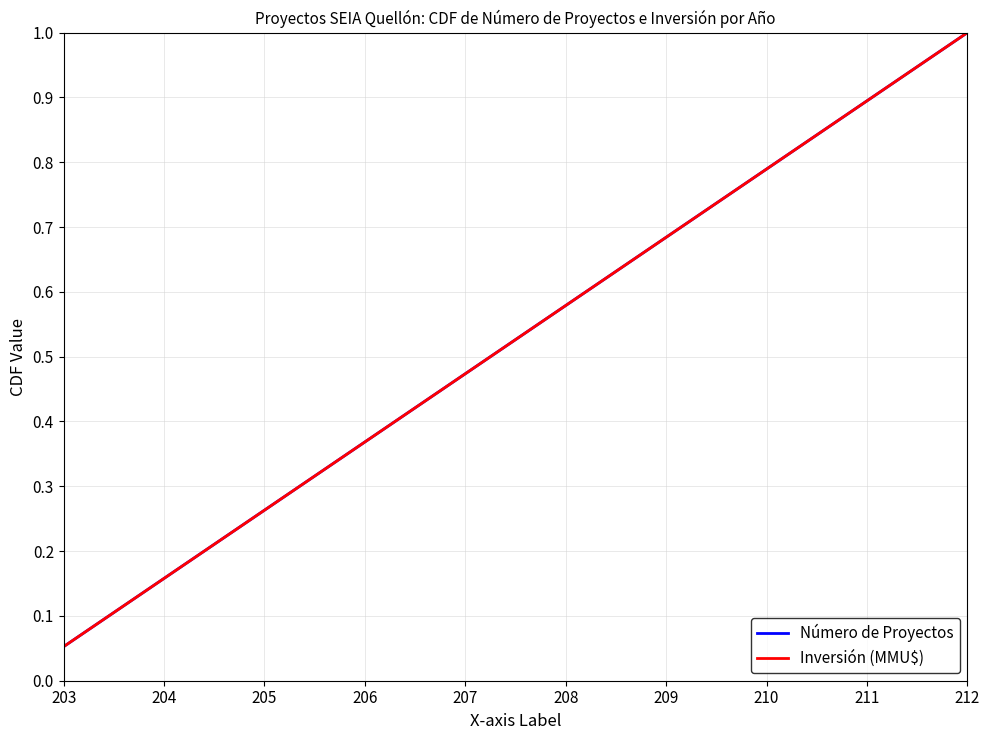

True or false: Número de Proyectos and Inversión (MMU$) intersect in this chart.

False